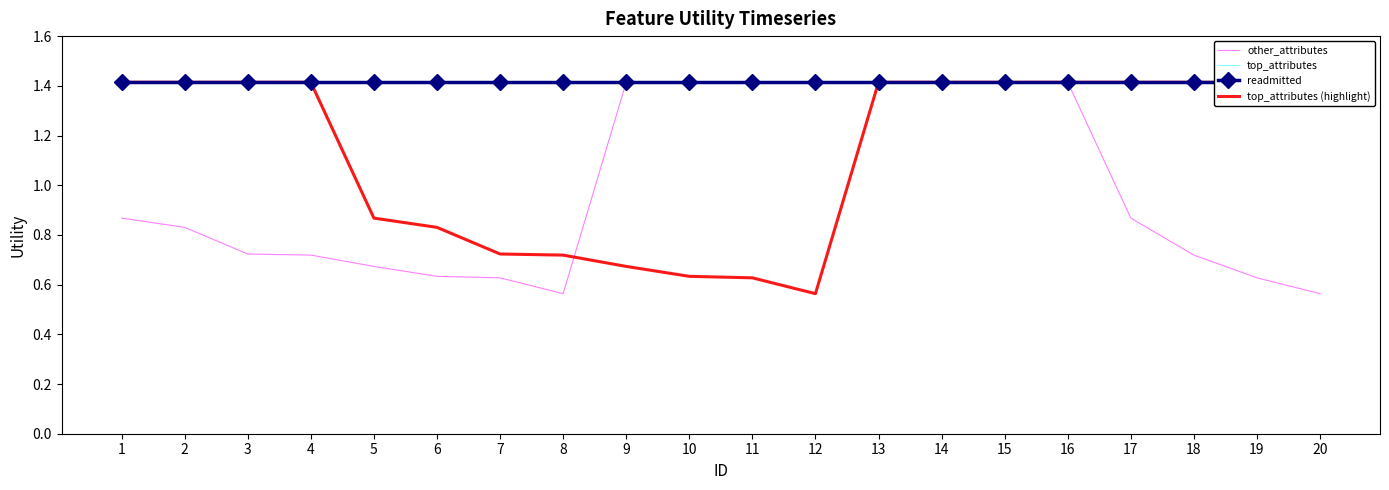

What is the spread (max minus min) of values at 19?

0.8